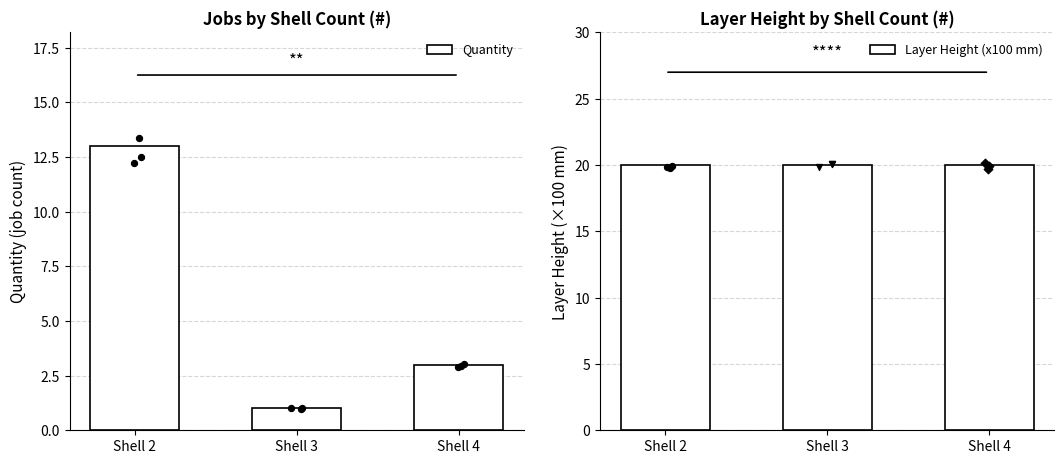

What are all the series names shown in the legend?

Quantity, Layer Height (x100 mm)